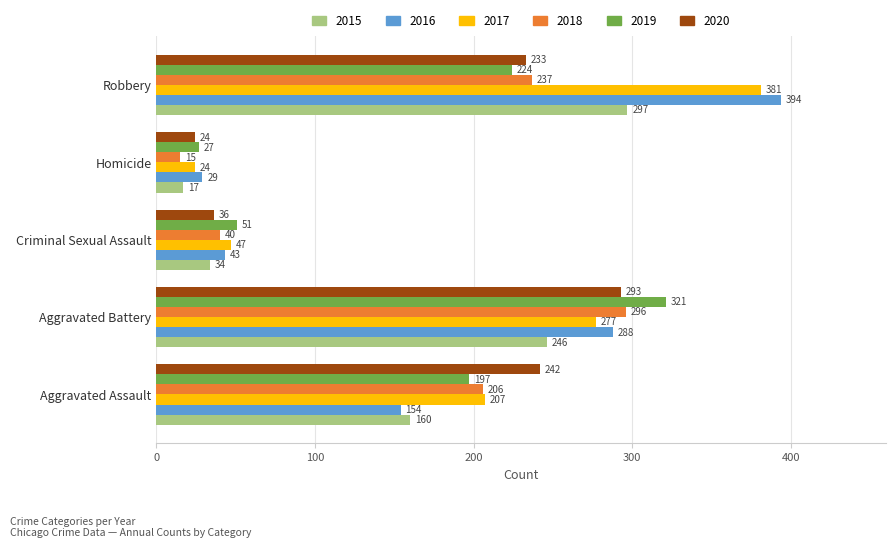

The 2017 series shows 207 at Aggravated Assault. True or false?

True